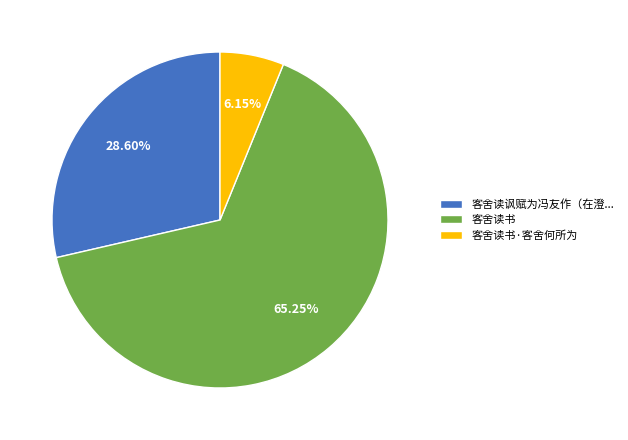

To the nearest percent, what is the average slice percentage?

33%